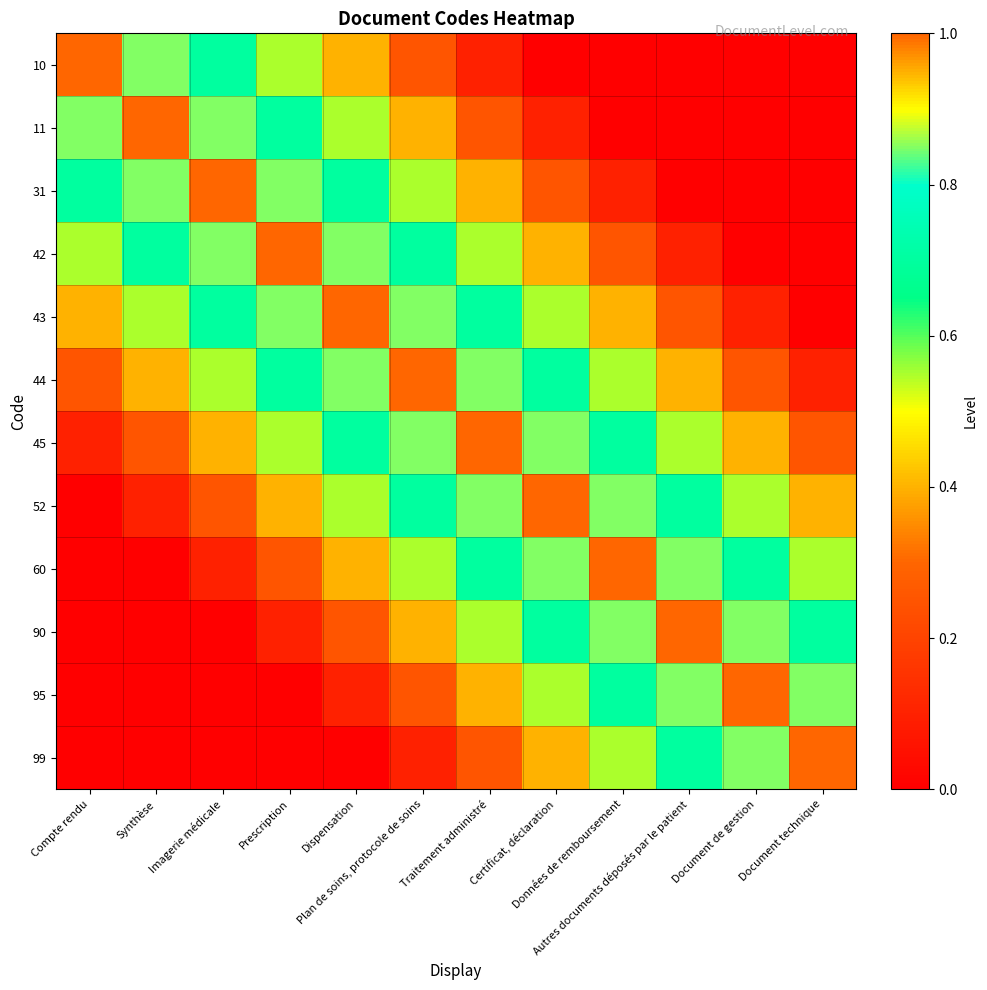

Reading left to right, what are all the values shown in this chart?

10: Compte rendu=1.0	Synthèse=0.8	Imagerie médicale=0.7	Prescription=0.6	Dispensation=0.4	Plan de soins, protocole de soins=0.2	Traitement administré=0.1	Certificat, déclaration=0.0	Données de remboursement=0.0	Autres documents déposés par le patient=0.0	Document de gestion=0.0	Document technique=0.0
11: Compte rendu=0.8	Synthèse=1.0	Imagerie médicale=0.8	Prescription=0.7	Dispensation=0.6	Plan de soins, protocole de soins=0.4	Traitement administré=0.2	Certificat, déclaration=0.1	Données de remboursement=0.0	Autres documents déposés par le patient=0.0	Document de gestion=0.0	Document technique=0.0
31: Compte rendu=0.7	Synthèse=0.8	Imagerie médicale=1.0	Prescription=0.8	Dispensation=0.7	Plan de soins, protocole de soins=0.6	Traitement administré=0.4	Certificat, déclaration=0.2	Données de remboursement=0.1	Autres documents déposés par le patient=0.0	Document de gestion=0.0	Document technique=0.0
42: Compte rendu=0.6	Synthèse=0.7	Imagerie médicale=0.8	Prescription=1.0	Dispensation=0.8	Plan de soins, protocole de soins=0.7	Traitement administré=0.6	Certificat, déclaration=0.4	Données de remboursement=0.2	Autres documents déposés par le patient=0.1	Document de gestion=0.0	Document technique=0.0
43: Compte rendu=0.4	Synthèse=0.6	Imagerie médicale=0.7	Prescription=0.8	Dispensation=1.0	Plan de soins, protocole de soins=0.8	Traitement administré=0.7	Certificat, déclaration=0.6	Données de remboursement=0.4	Autres documents déposés par le patient=0.2	Document de gestion=0.1	Document technique=0.0
44: Compte rendu=0.2	Synthèse=0.4	Imagerie médicale=0.6	Prescription=0.7	Dispensation=0.8	Plan de soins, protocole de soins=1.0	Traitement administré=0.8	Certificat, déclaration=0.7	Données de remboursement=0.6	Autres documents déposés par le patient=0.4	Document de gestion=0.2	Document technique=0.1
45: Compte rendu=0.1	Synthèse=0.2	Imagerie médicale=0.4	Prescription=0.6	Dispensation=0.7	Plan de soins, protocole de soins=0.8	Traitement administré=1.0	Certificat, déclaration=0.8	Données de remboursement=0.7	Autres documents déposés par le patient=0.6	Document de gestion=0.4	Document technique=0.2
52: Compte rendu=0.0	Synthèse=0.1	Imagerie médicale=0.2	Prescription=0.4	Dispensation=0.6	Plan de soins, protocole de soins=0.7	Traitement administré=0.8	Certificat, déclaration=1.0	Données de remboursement=0.8	Autres documents déposés par le patient=0.7	Document de gestion=0.6	Document technique=0.4
60: Compte rendu=0.0	Synthèse=0.0	Imagerie médicale=0.1	Prescription=0.2	Dispensation=0.4	Plan de soins, protocole de soins=0.6	Traitement administré=0.7	Certificat, déclaration=0.8	Données de remboursement=1.0	Autres documents déposés par le patient=0.8	Document de gestion=0.7	Document technique=0.6
90: Compte rendu=0.0	Synthèse=0.0	Imagerie médicale=0.0	Prescription=0.1	Dispensation=0.2	Plan de soins, protocole de soins=0.4	Traitement administré=0.6	Certificat, déclaration=0.7	Données de remboursement=0.8	Autres documents déposés par le patient=1.0	Document de gestion=0.8	Document technique=0.7
95: Compte rendu=0.0	Synthèse=0.0	Imagerie médicale=0.0	Prescription=0.0	Dispensation=0.1	Plan de soins, protocole de soins=0.2	Traitement administré=0.4	Certificat, déclaration=0.6	Données de remboursement=0.7	Autres documents déposés par le patient=0.8	Document de gestion=1.0	Document technique=0.8
99: Compte rendu=0.0	Synthèse=0.0	Imagerie médicale=0.0	Prescription=0.0	Dispensation=0.0	Plan de soins, protocole de soins=0.1	Traitement administré=0.2	Certificat, déclaration=0.4	Données de remboursement=0.6	Autres documents déposés par le patient=0.7	Document de gestion=0.8	Document technique=1.0